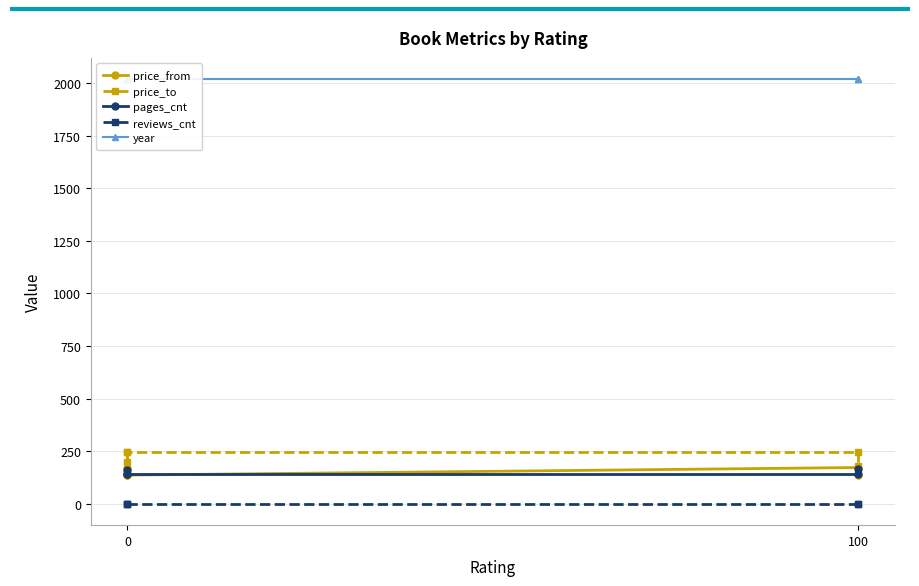

Rank the series by their maximum value, from lowest to highest.

reviews_cnt, pages_cnt, price_from, price_to, year